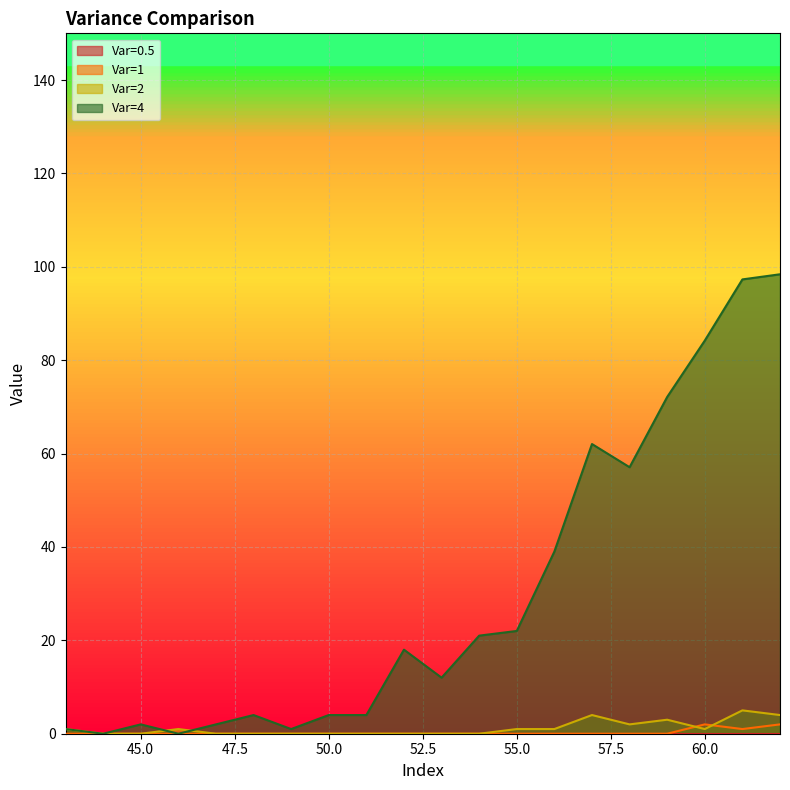

What is the total value across all series at 54?

21.0